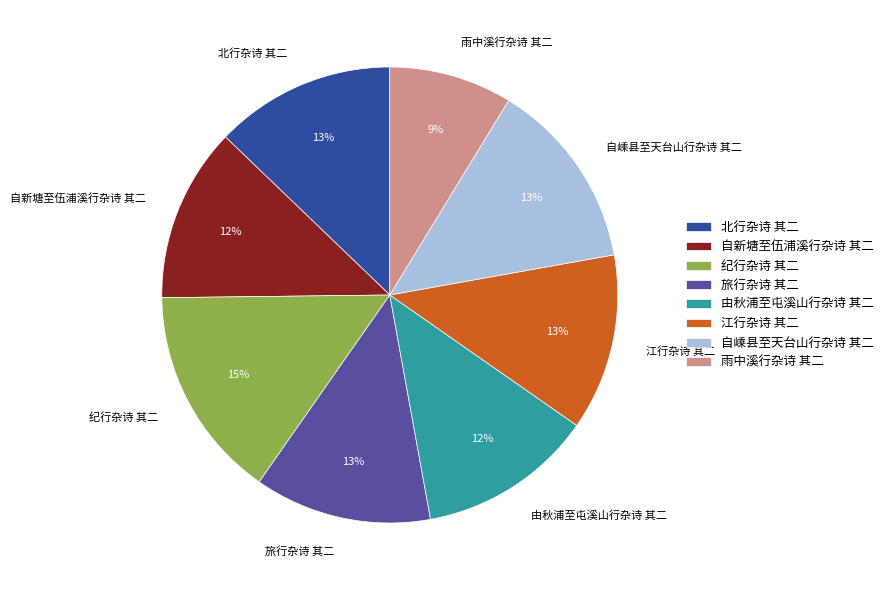

Combined, do 雨中溪行杂诗 其二 and 自嵊县至天台山行杂诗 其二 account for over 50%?

No